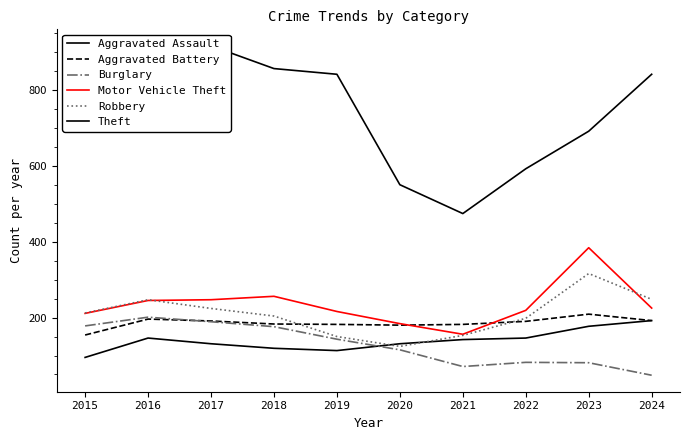

What is the average value of the Burglary series?

128